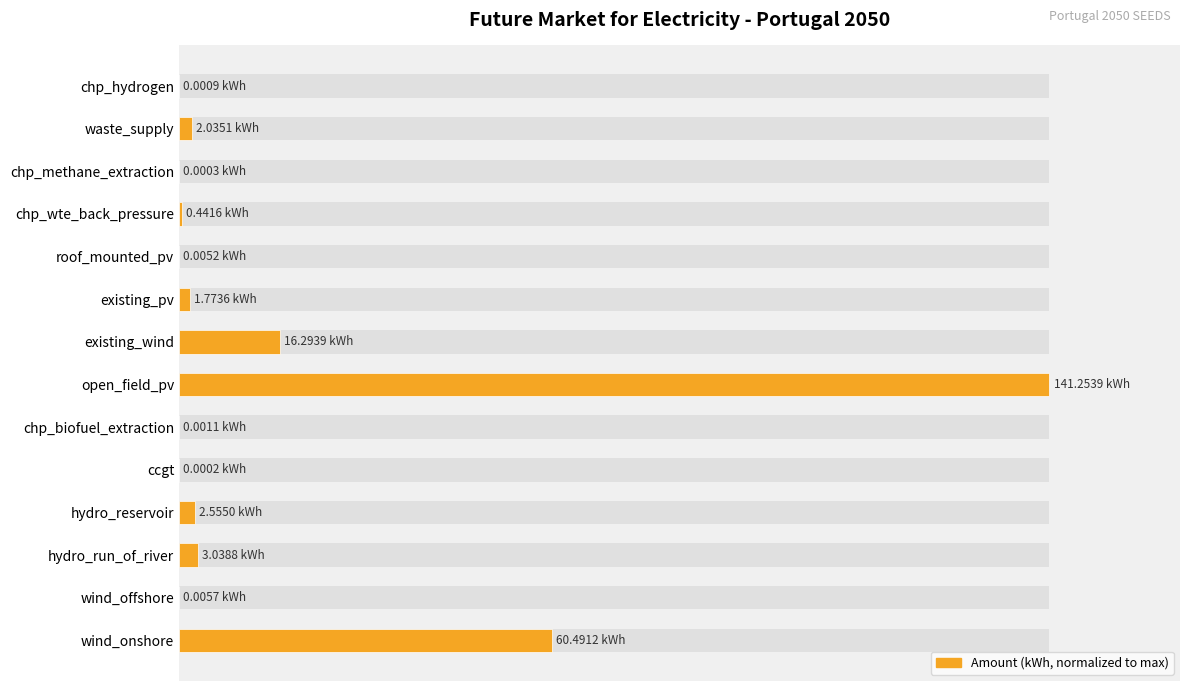

Reading left to right, what are all the values shown in this chart?

42.8	0.0	2.2	1.8	0.0	0.0	100.0	11.5	1.3	0.0	0.3	0.0	1.4	0.0